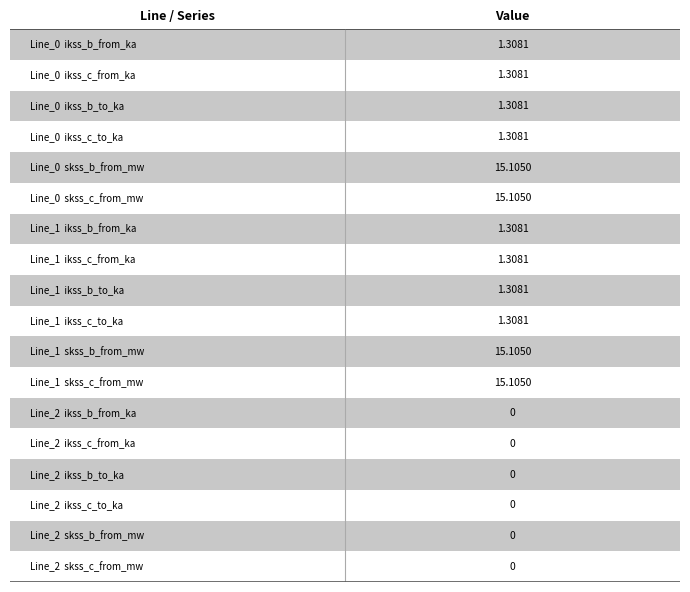

Reading right to left, extract all data points from this chart.

pf_ikss_b_from_ka: 0.0	1.3	1.3
pf_ikss_c_from_ka: 0.0	1.3	1.3
pf_ikss_b_to_ka: 0.0	1.3	1.3
pf_ikss_c_to_ka: 0.0	1.3	1.3
pf_skss_b_from_mw: 0.0	15.1	15.1
pf_skss_c_from_mw: 0.0	15.1	15.1